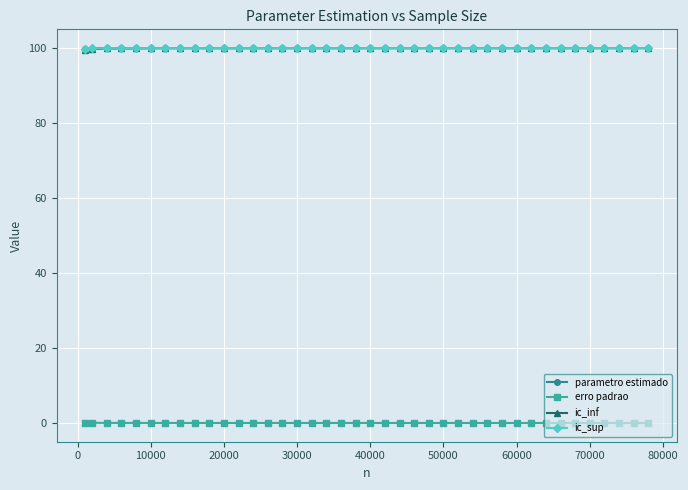

What is the maximum value for parametro estimado?

100.0